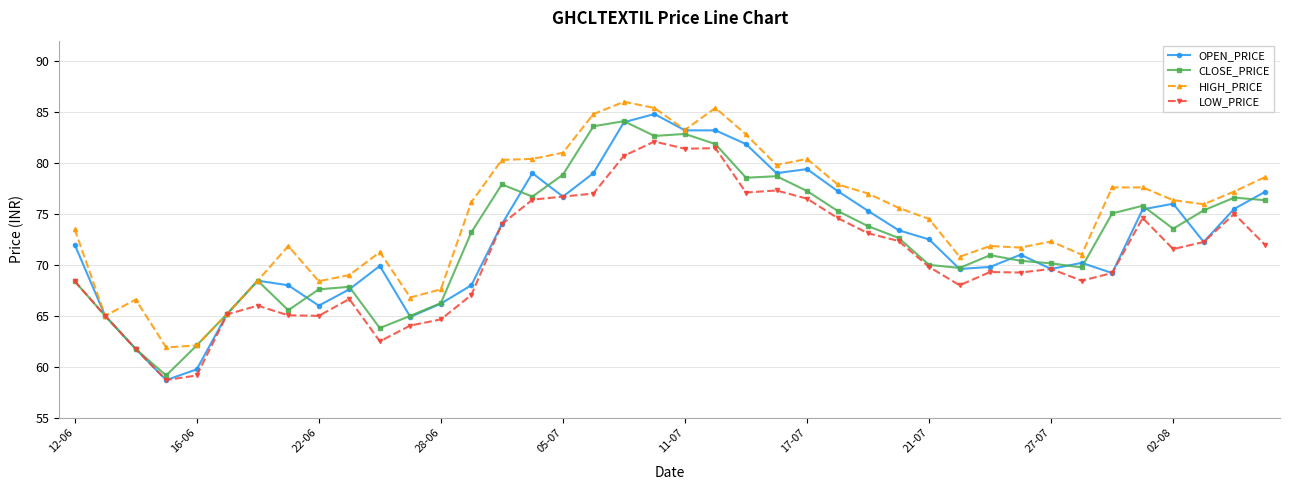

Rank the series by their maximum value, from lowest to highest.

LOW_PRICE, CLOSE_PRICE, OPEN_PRICE, HIGH_PRICE